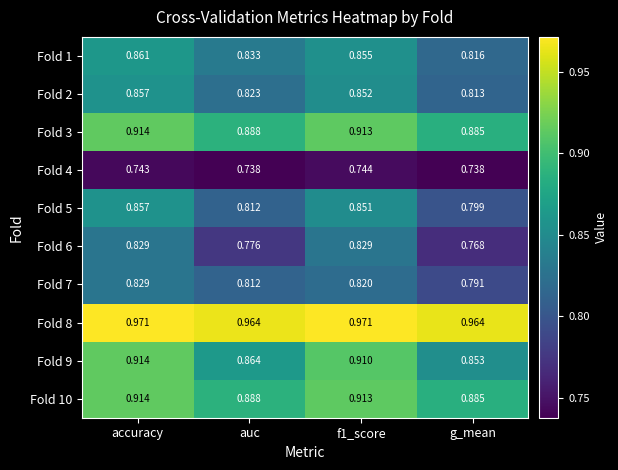

At which label is Fold 1 closest to 0?

g_mean